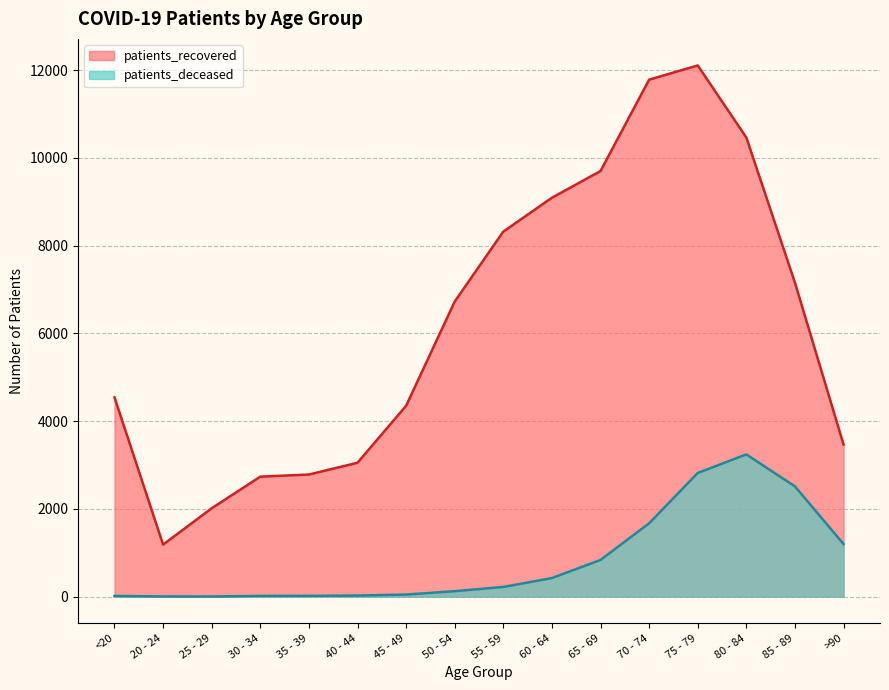

Reading left to right, what are all the values shown in this chart?

patients_recovered: 4541	1185	2013	2734	2782	3051	4349	6724	8319	9090	9699	11781	12105	10462	7154	3465
patients_deceased: 16	4	3	16	18	24	47	124	220	423	836	1671	2818	3241	2512	1198